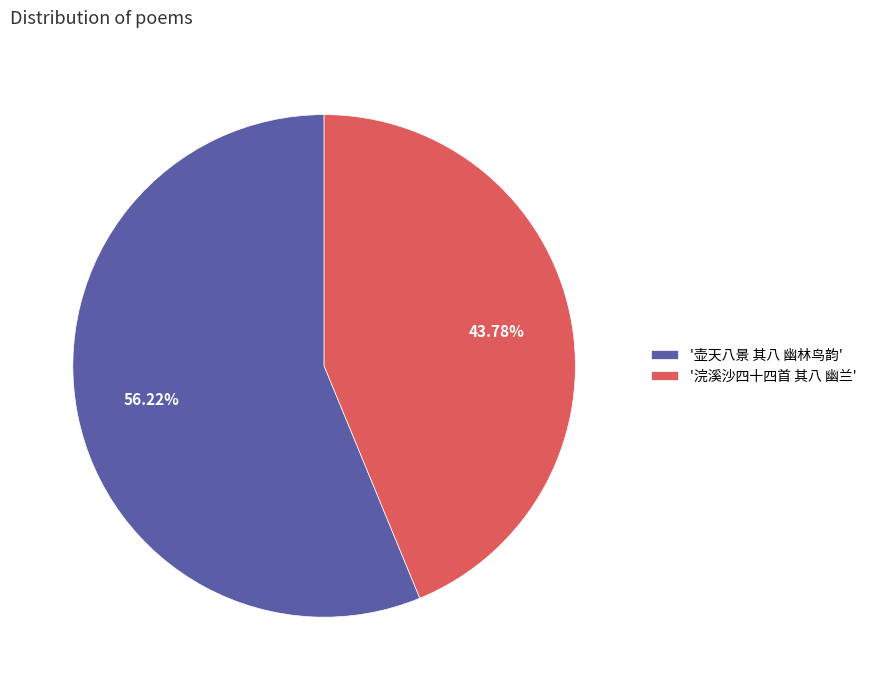

Which slice is the smallest?

'浣溪沙四十四首 其八 幽兰'